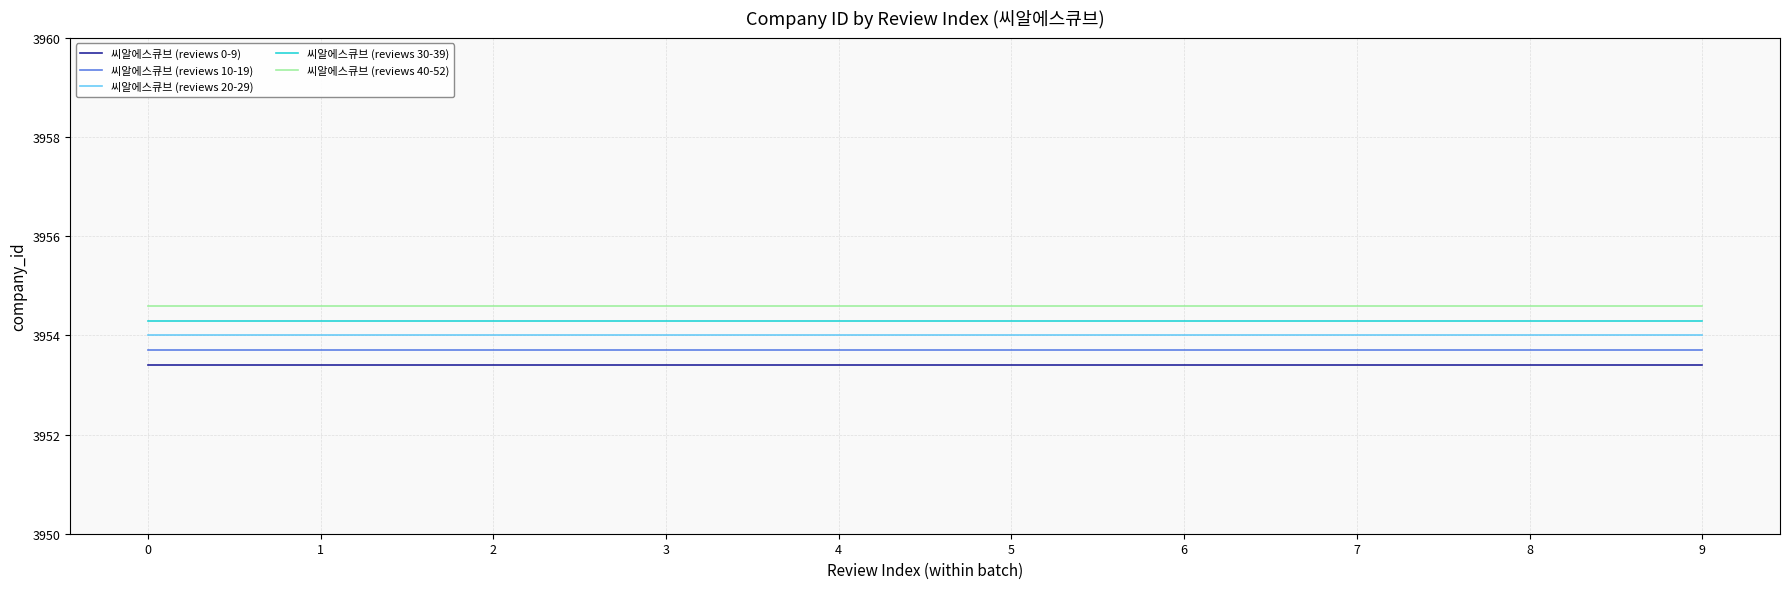

What is the total value across all series at 7?

19770.0